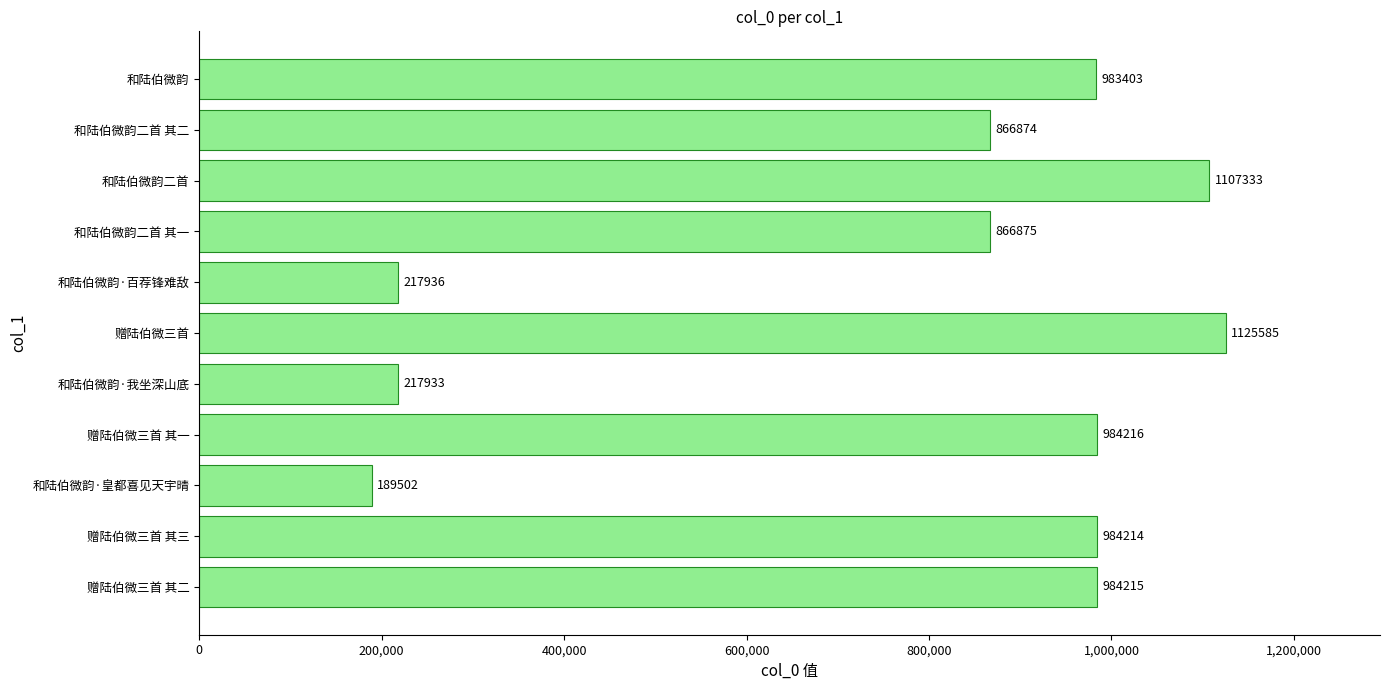

What is the approximate value at 和陆伯微韵·皇都喜见天宇晴, to the nearest 100?

189500